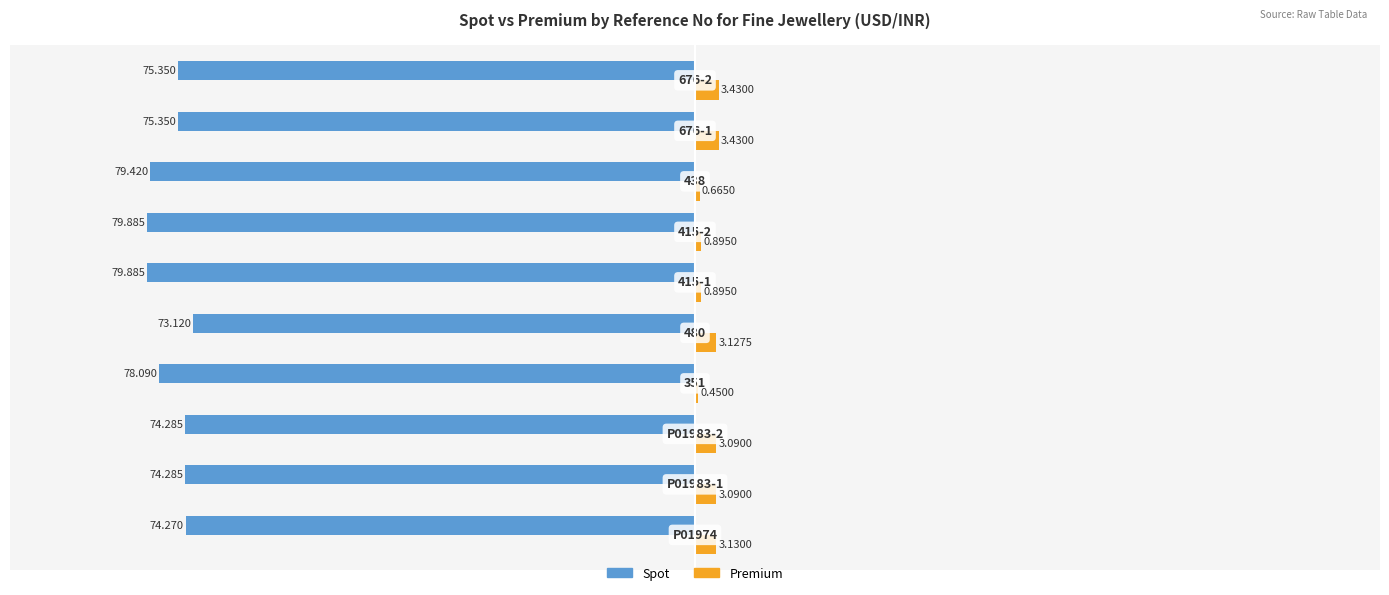

What are all the series names shown in the legend?

Spot, Premium